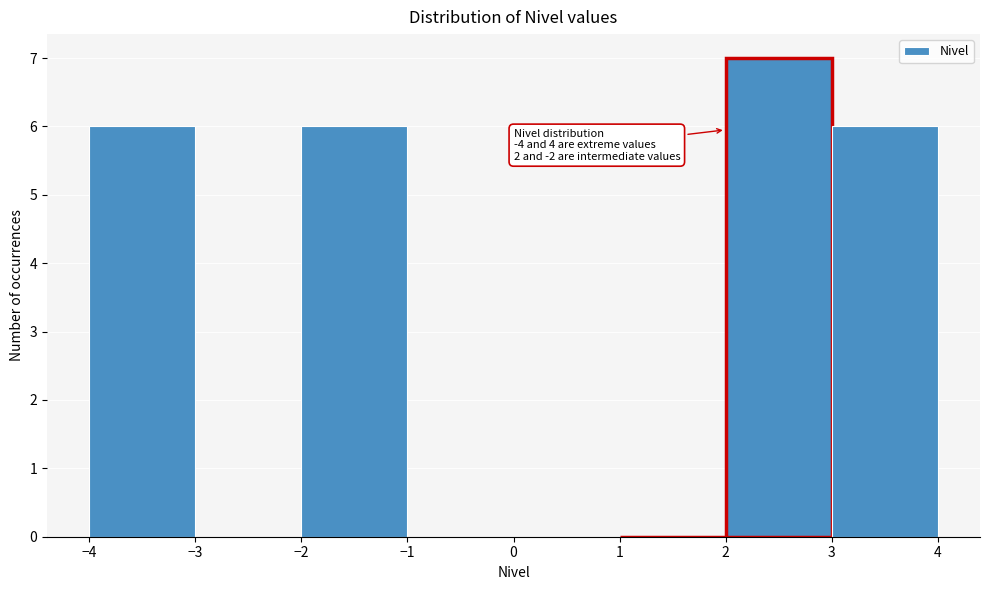

Over which range of the x-axis is the bar tallest?

2 to 3